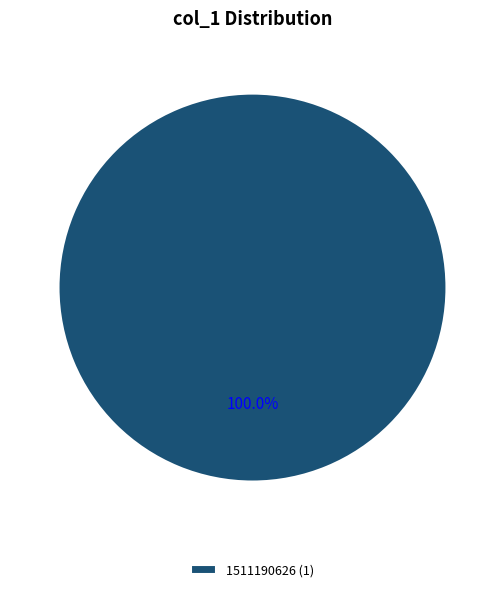

Is 1511190626 (1) the majority of the pie?

Yes